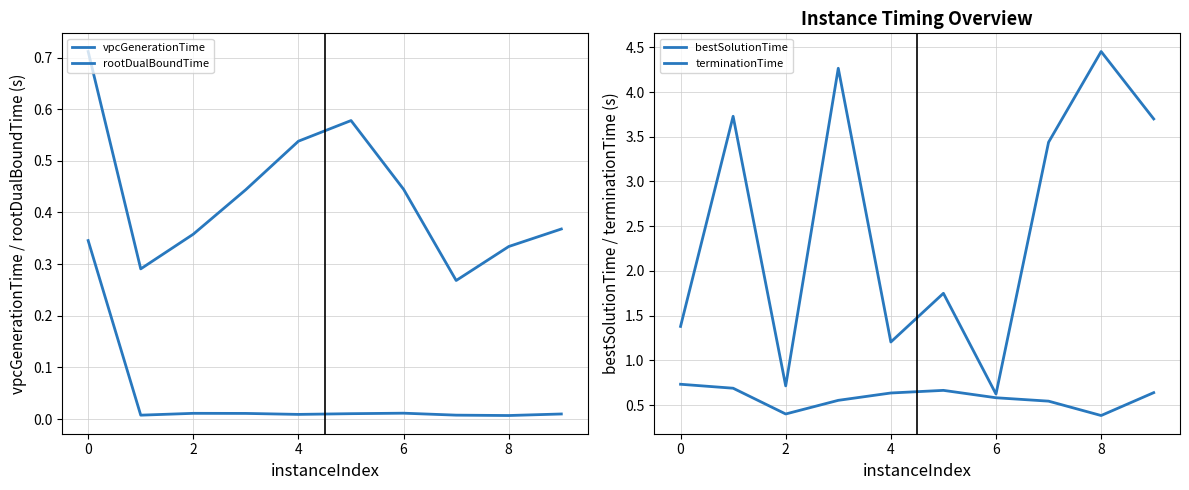

How many lines are shown in the chart?

4